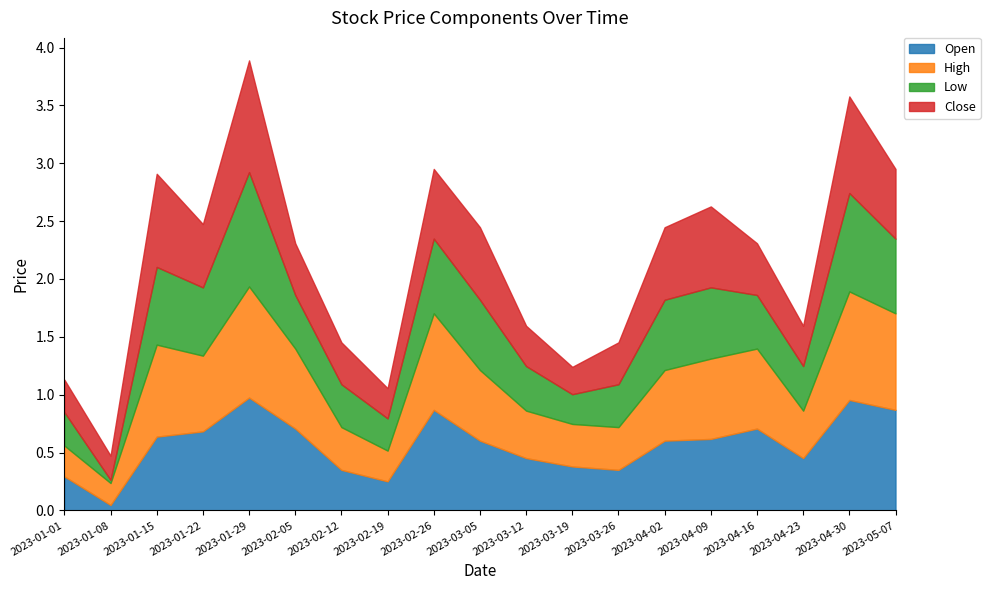

The Low series shows 0.4 at 2023-03-26. True or false?

True